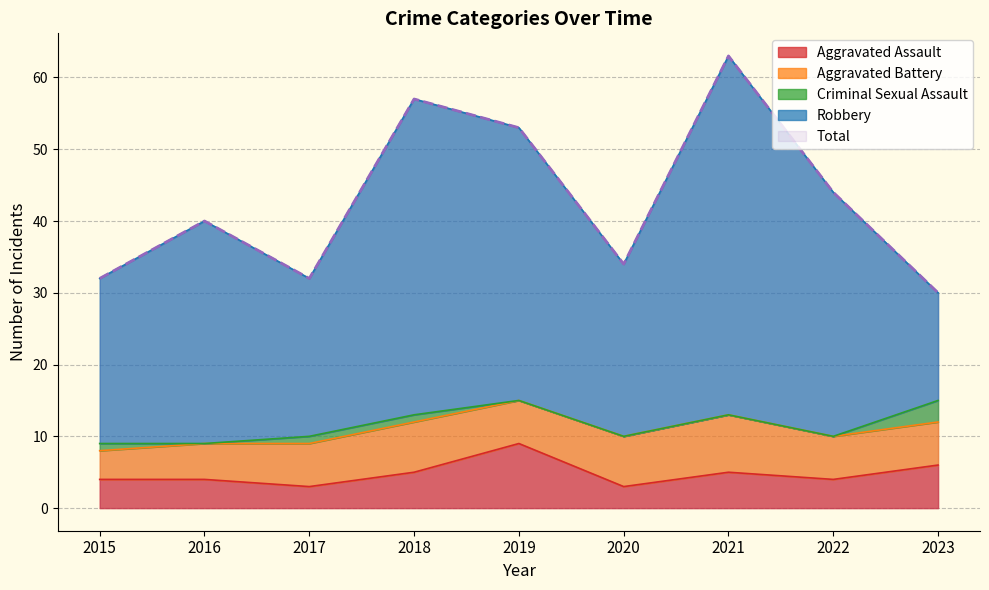

True or false: Aggravated Assault has a value of 4 at 2019.

False